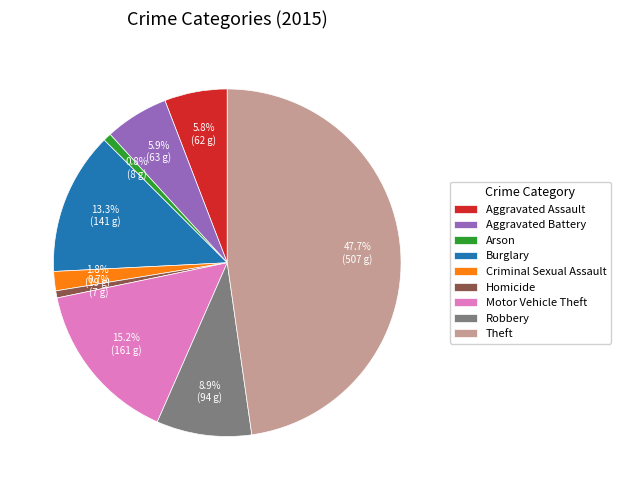

Does any single category account for the majority?

No